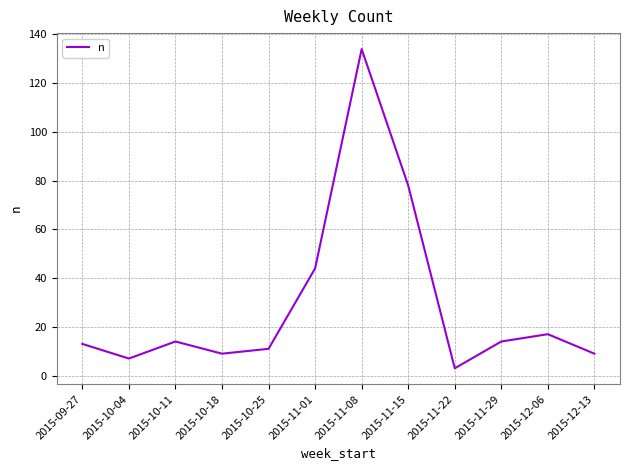

What is the approximate value at 2015-10-04?

7